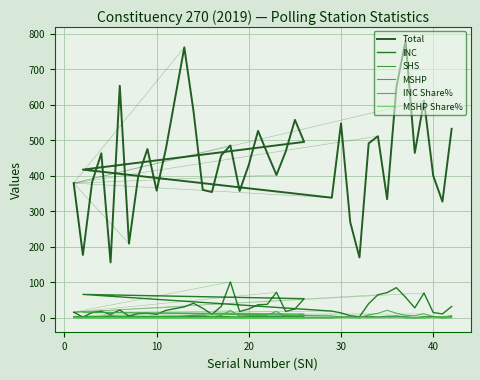

How many intersections are there between SHS and MSHP?

12